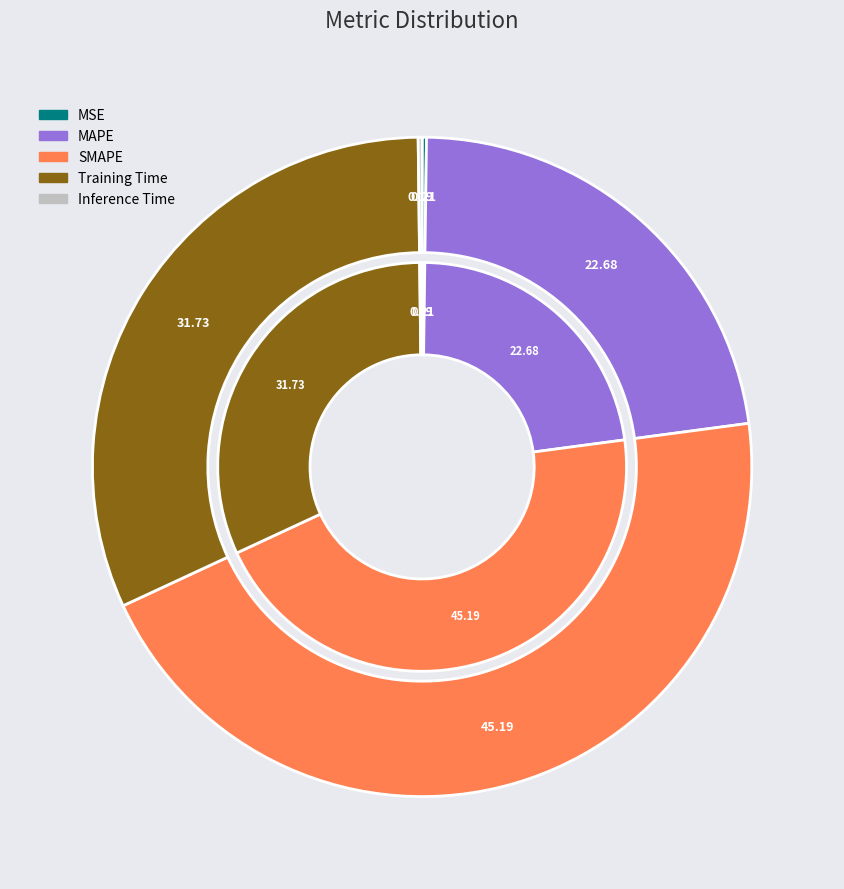

Does any single category account for the majority?

No